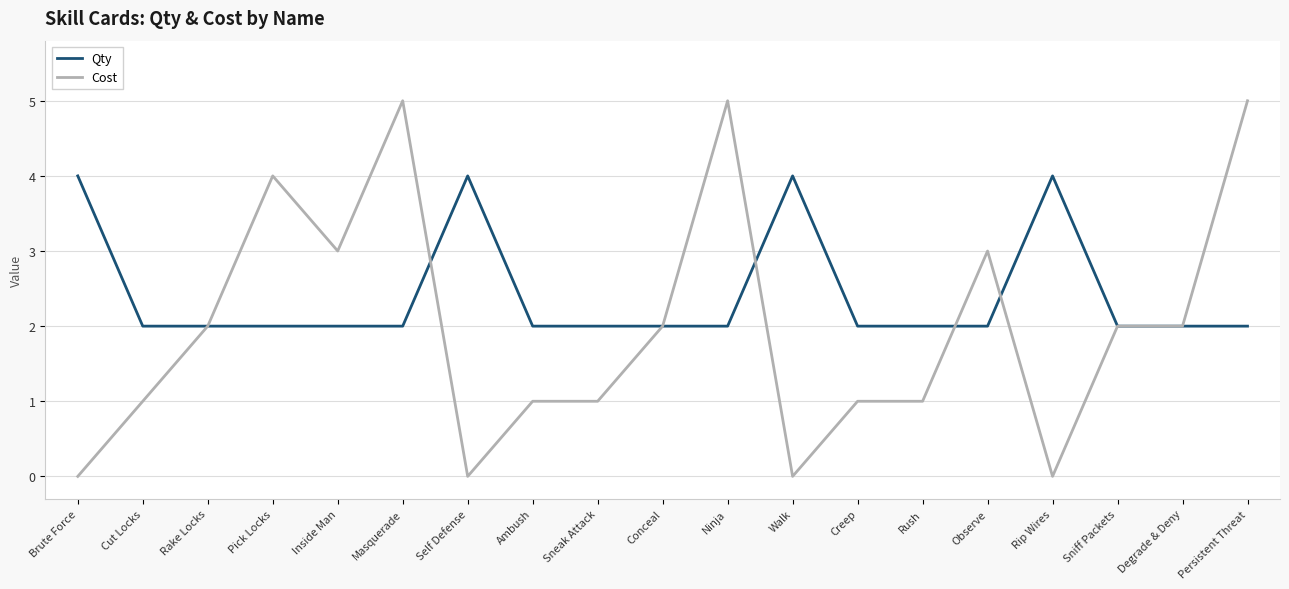

What is the difference between the highest and lowest values at Masquerade?

3